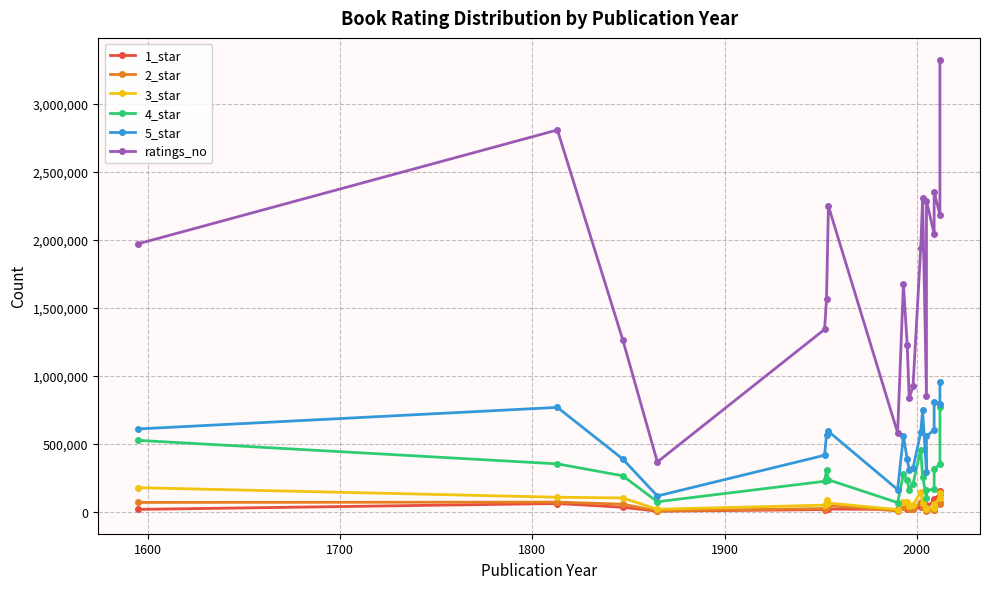

What is the lowest value of the 5_star series?

117034